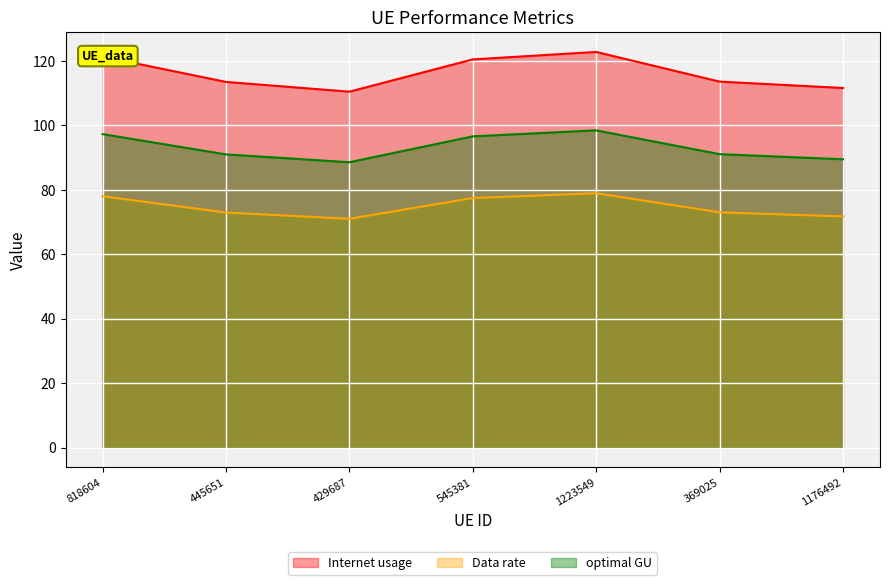

What position from the right is 369025?

2